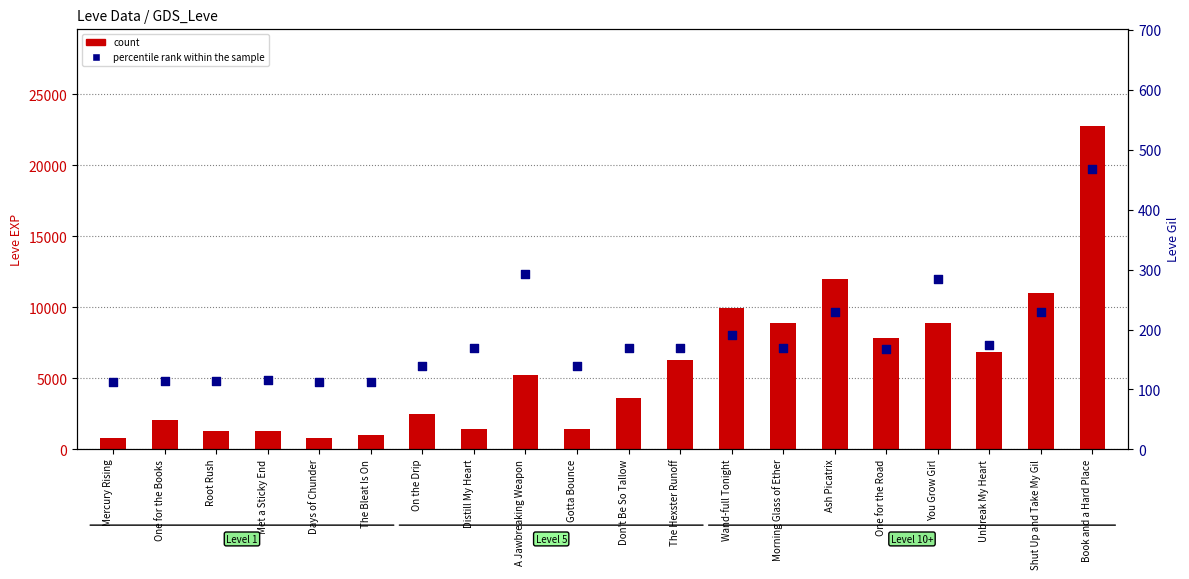

Which series has the largest Y range (max minus min)?

count